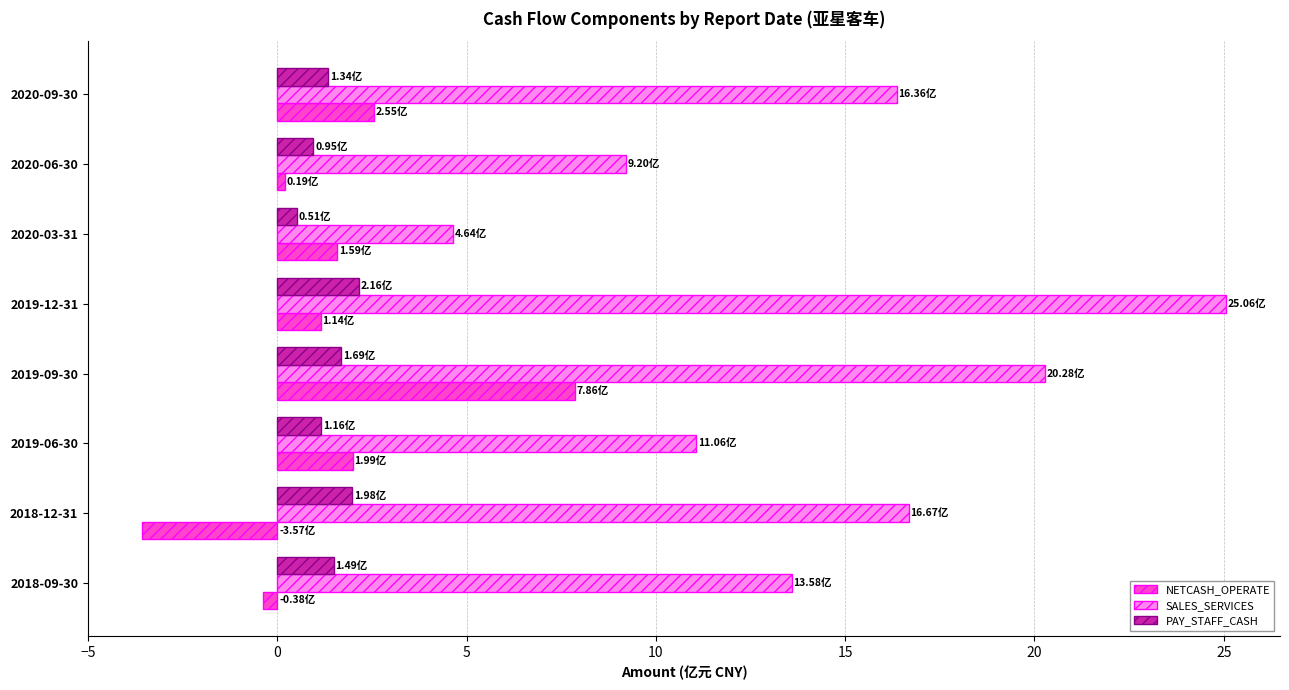

List the series in order of their peak value, highest first.

SALES_SERVICES, NETCASH_OPERATE, PAY_STAFF_CASH